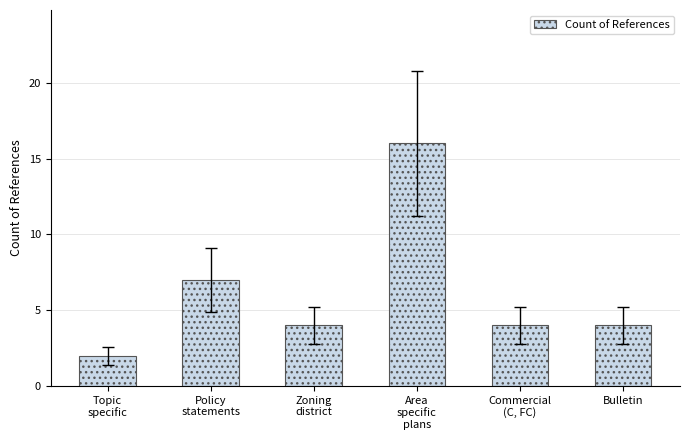

At which category does the chart reach its minimum across all series?

Topic
specific